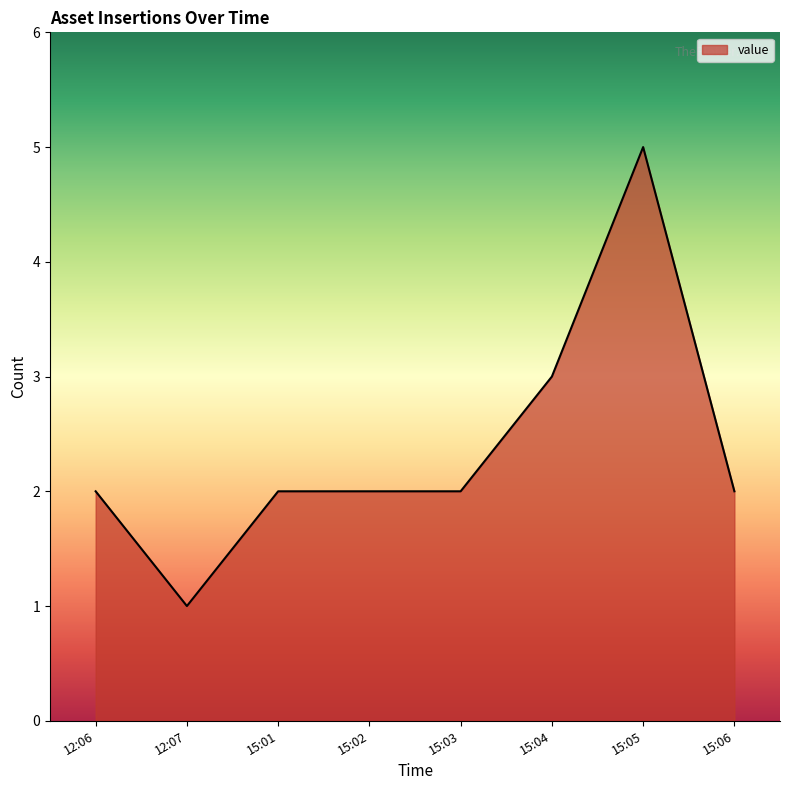

Where is the first local minimum?

12:07